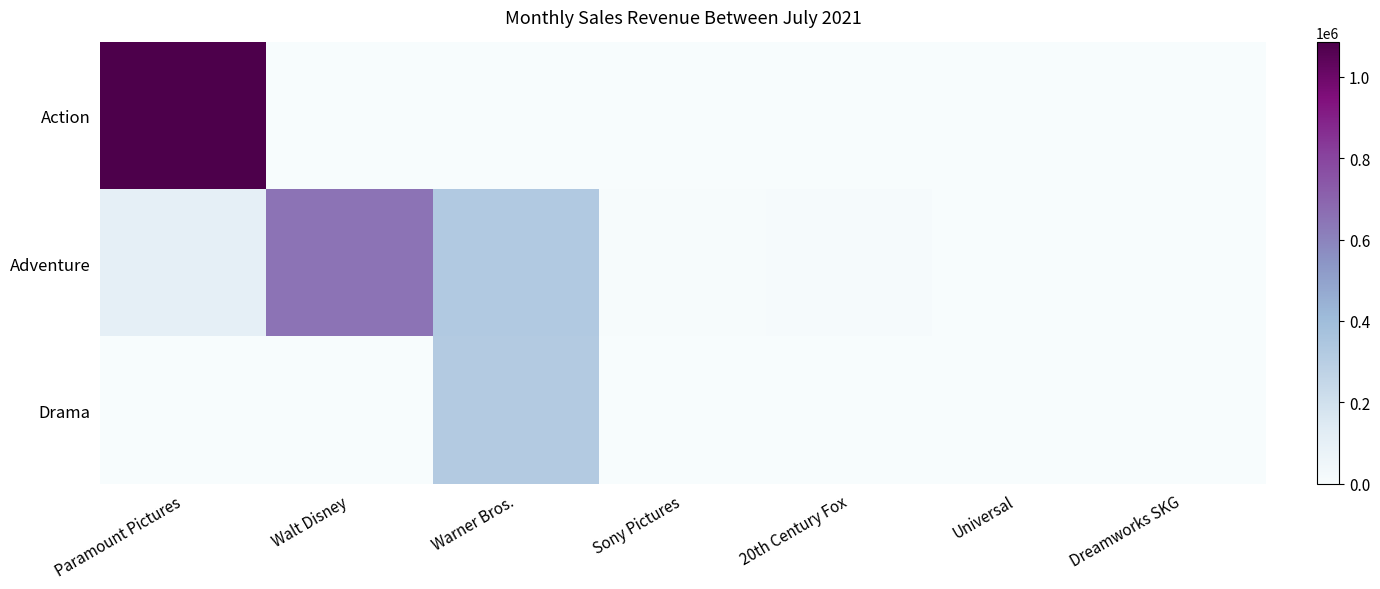

What is the total value across all series at Dreamworks SKG?

1268.1